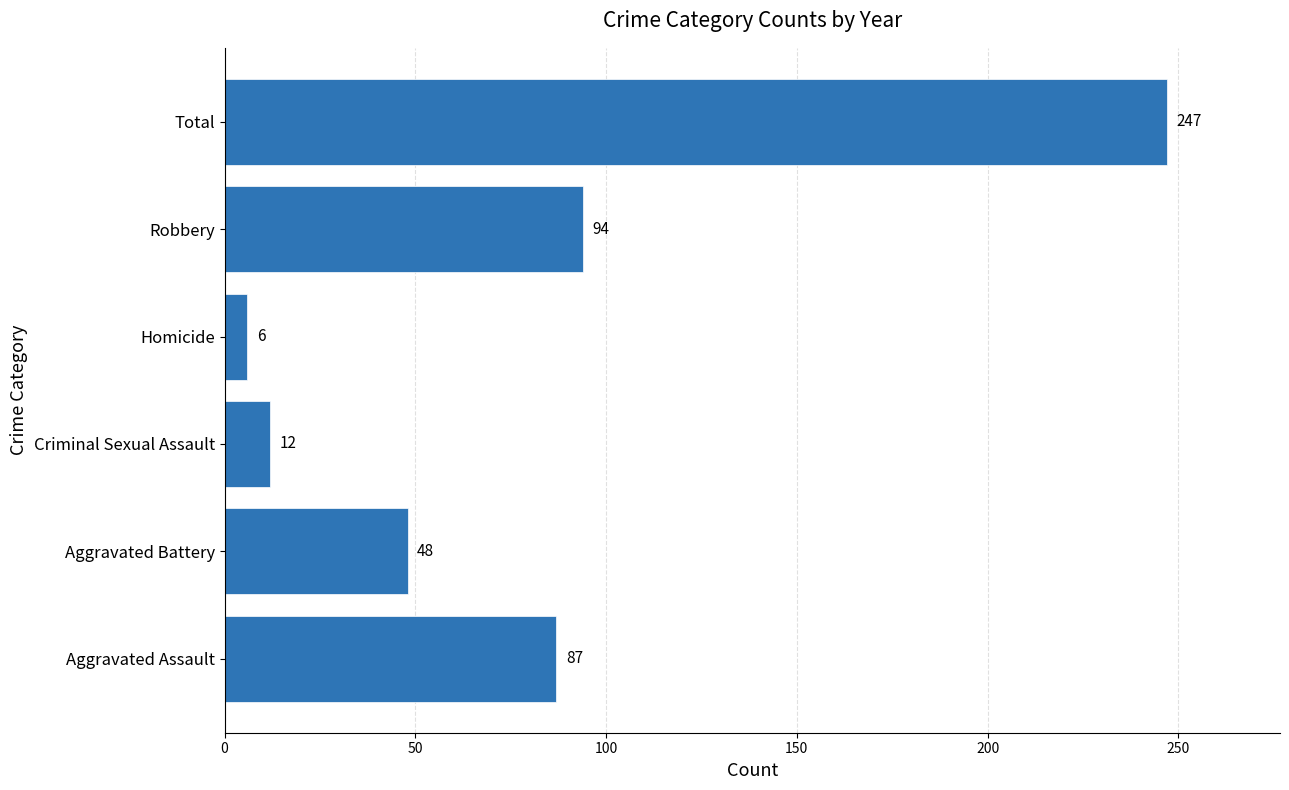

What is the difference between the maximum and second lowest values?

235